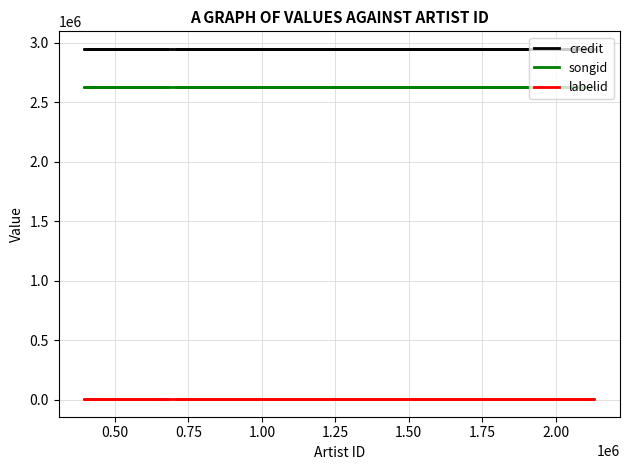

True or false: songid and labelid cross at least once.

False